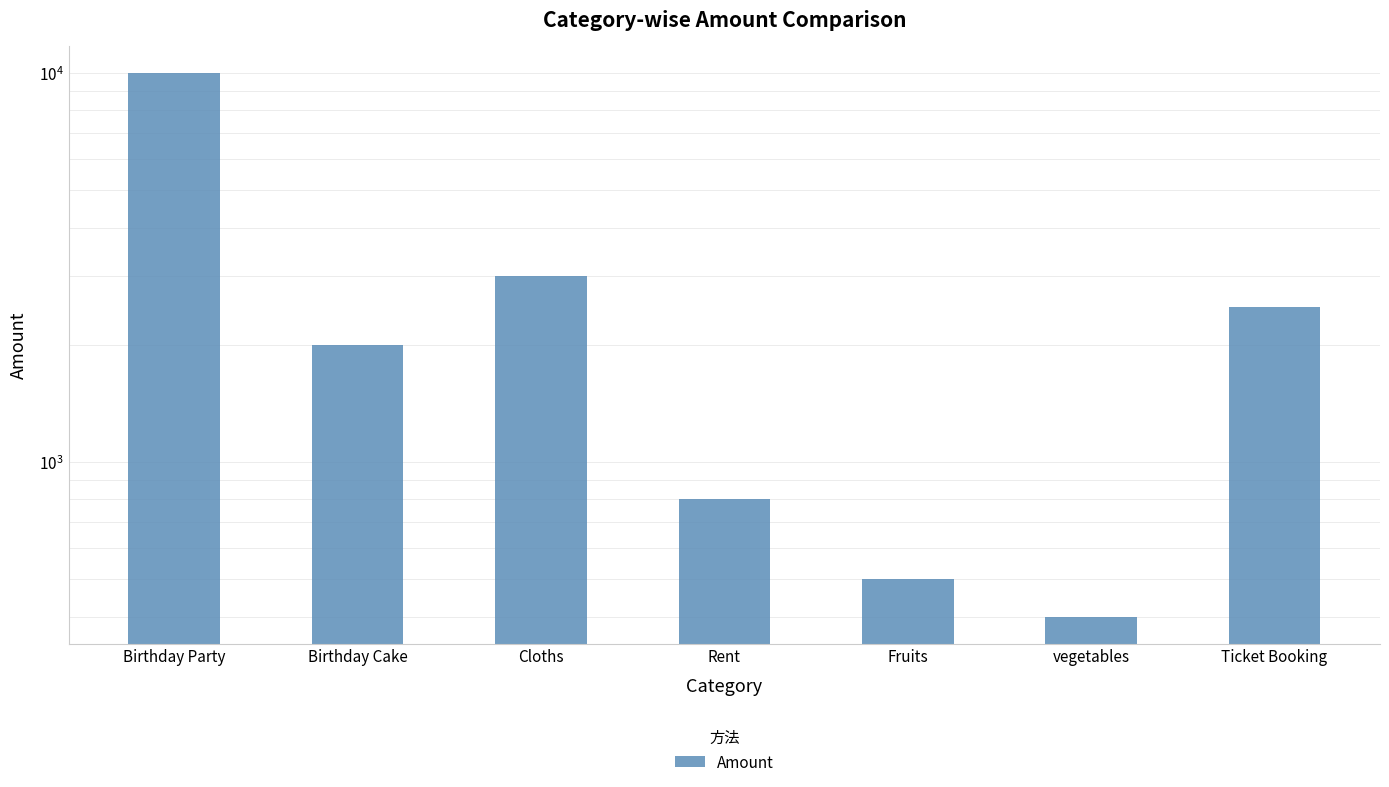

Reading left to right, list all the values displayed in this chart.

10000	2000	3000	800	500	400	2500